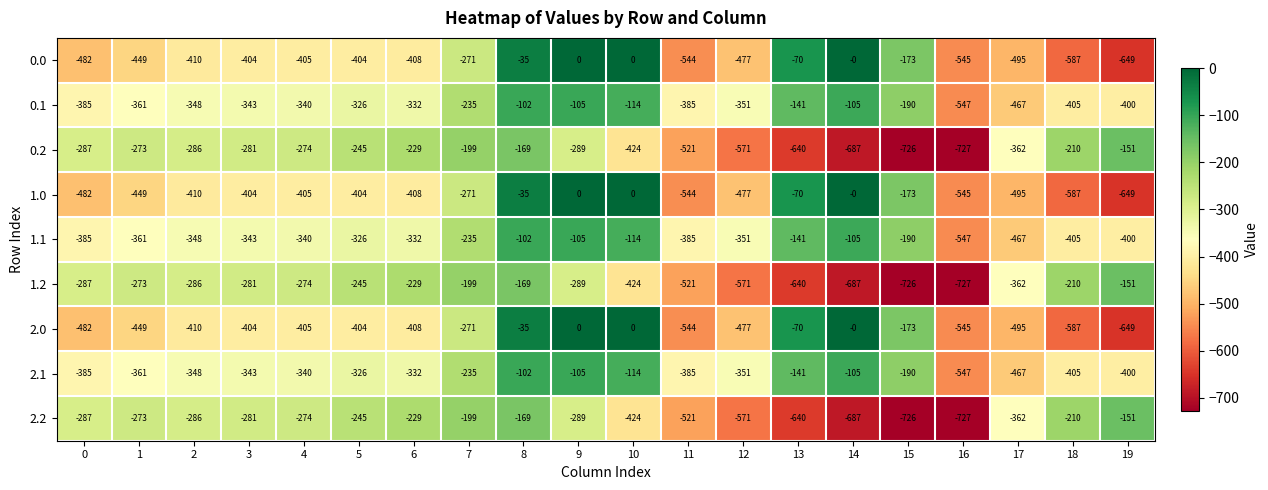

What is the spread (max minus min) of values at 19?

498